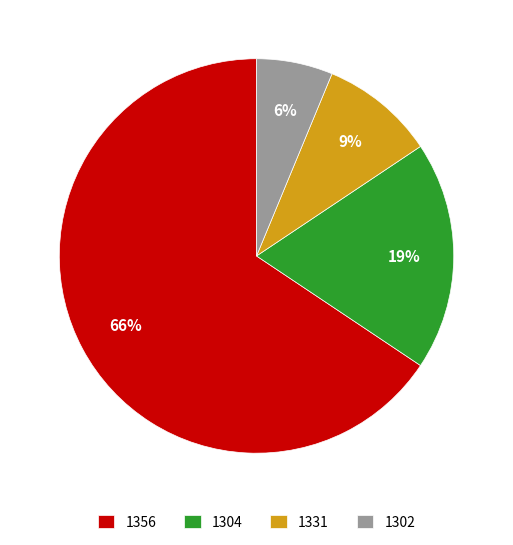

To the nearest percent, what percentage of the pie is 1331?

9%